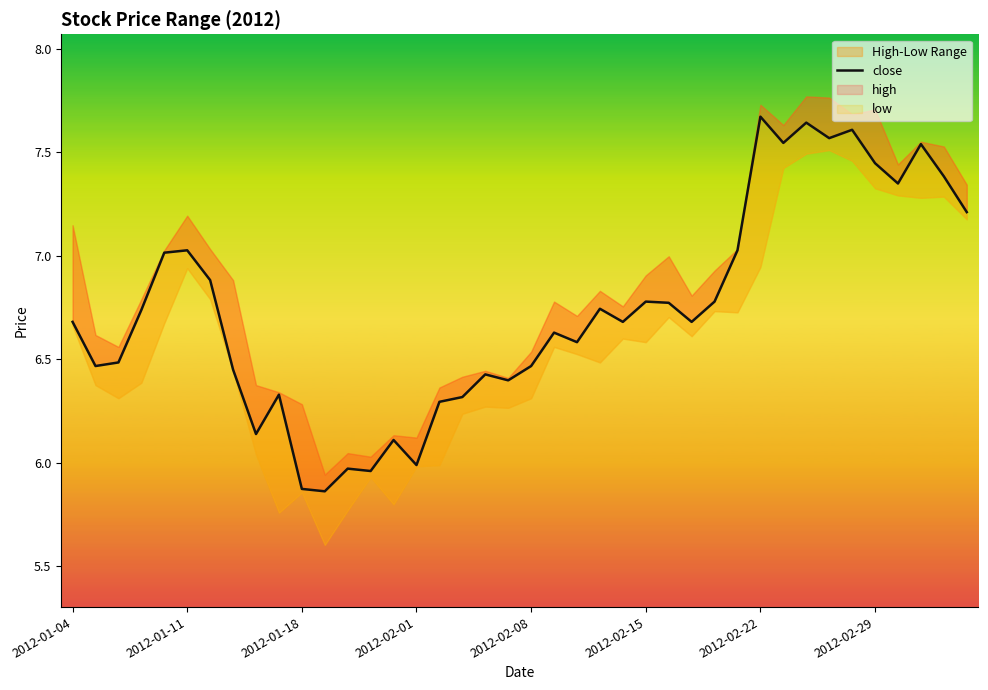

Does the chart display data point markers on the line(s)?

No